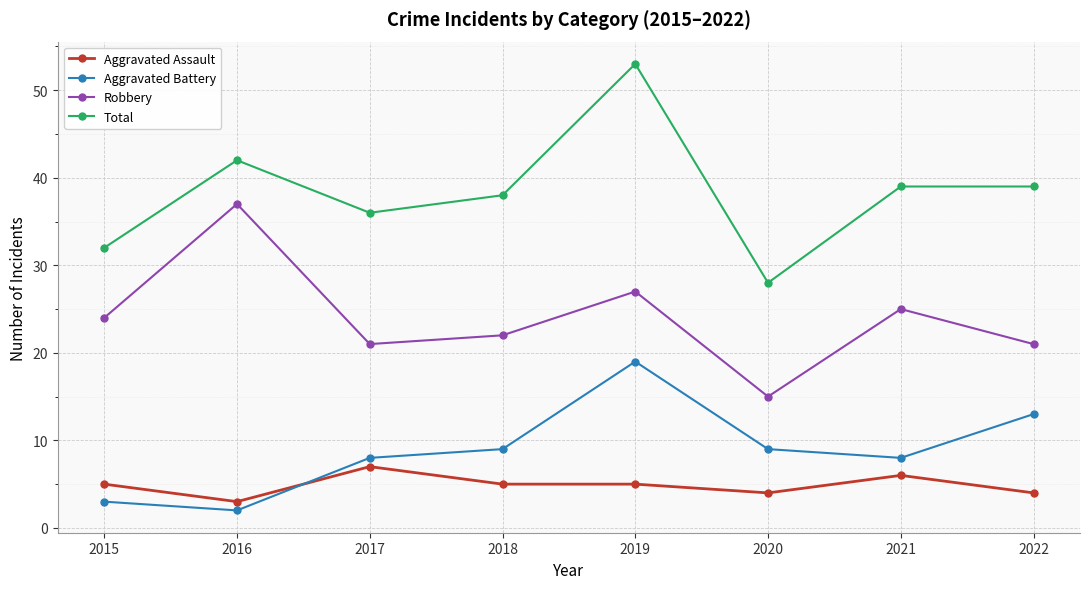

Reading right to left, list all the values displayed in this chart.

Aggravated Assault: 4	6	4	5	5	7	3	5
Aggravated Battery: 13	8	9	19	9	8	2	3
Robbery: 21	25	15	27	22	21	37	24
Total: 39	39	28	53	38	36	42	32